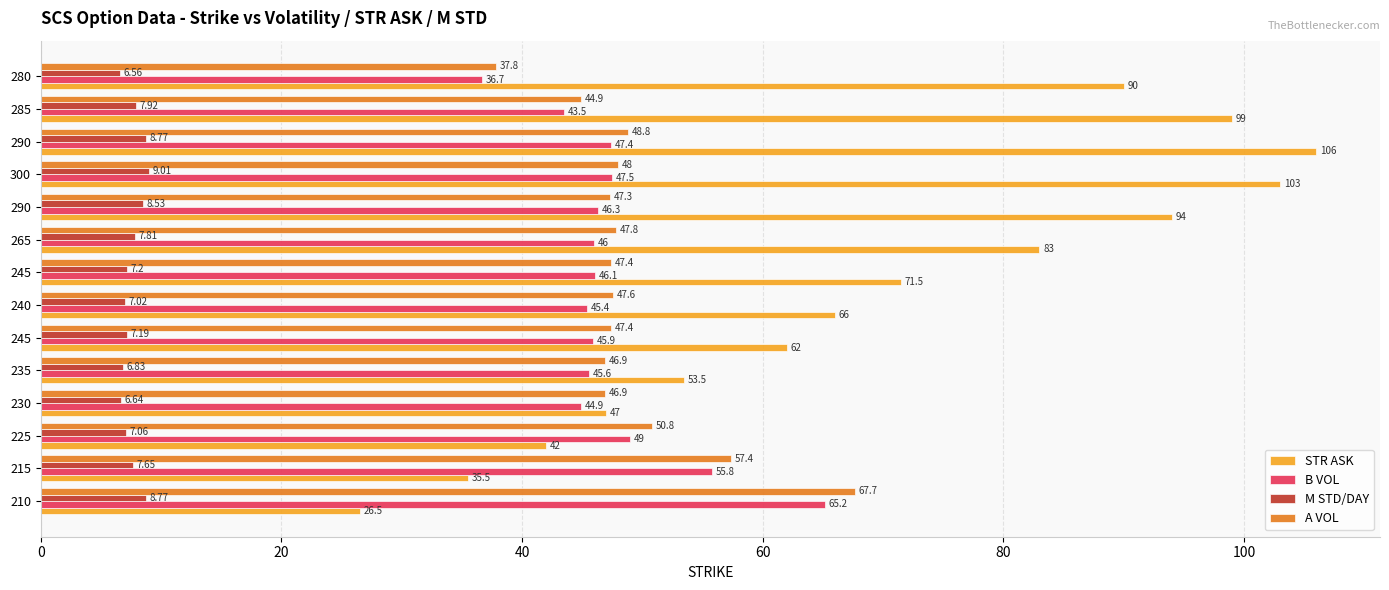

Count the number of categories in the chart.

14